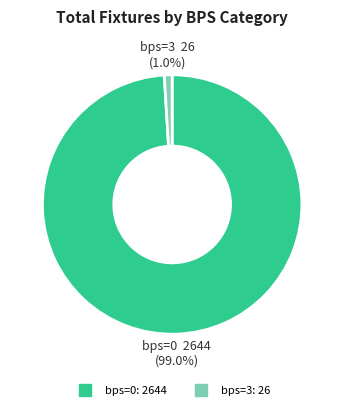

Does any single category account for the majority?

Yes